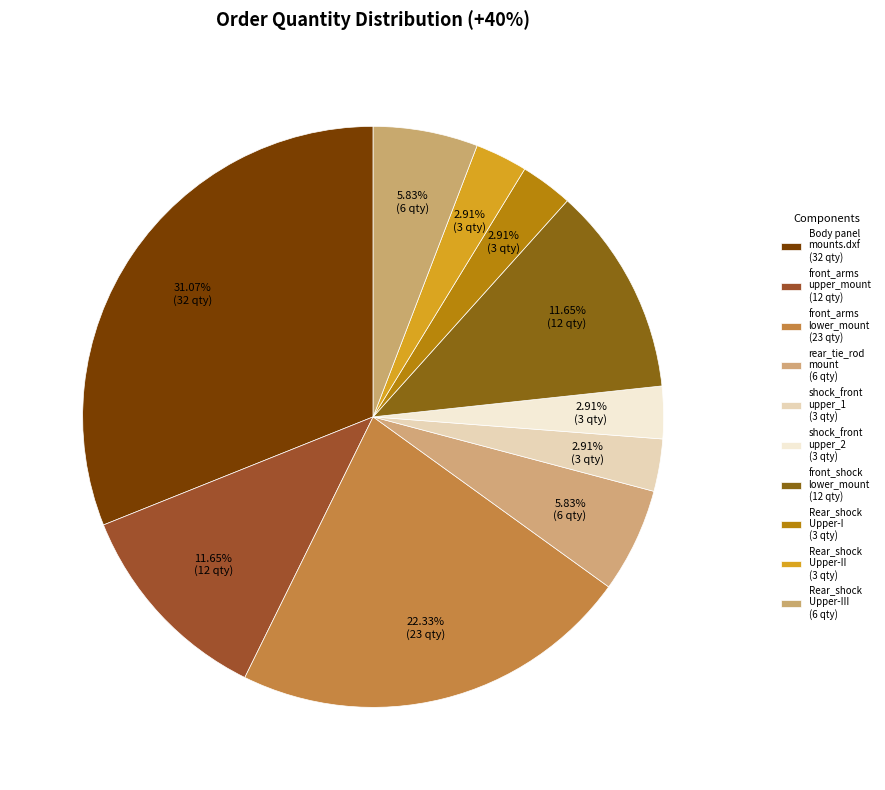

How many segments does this pie chart have?

10